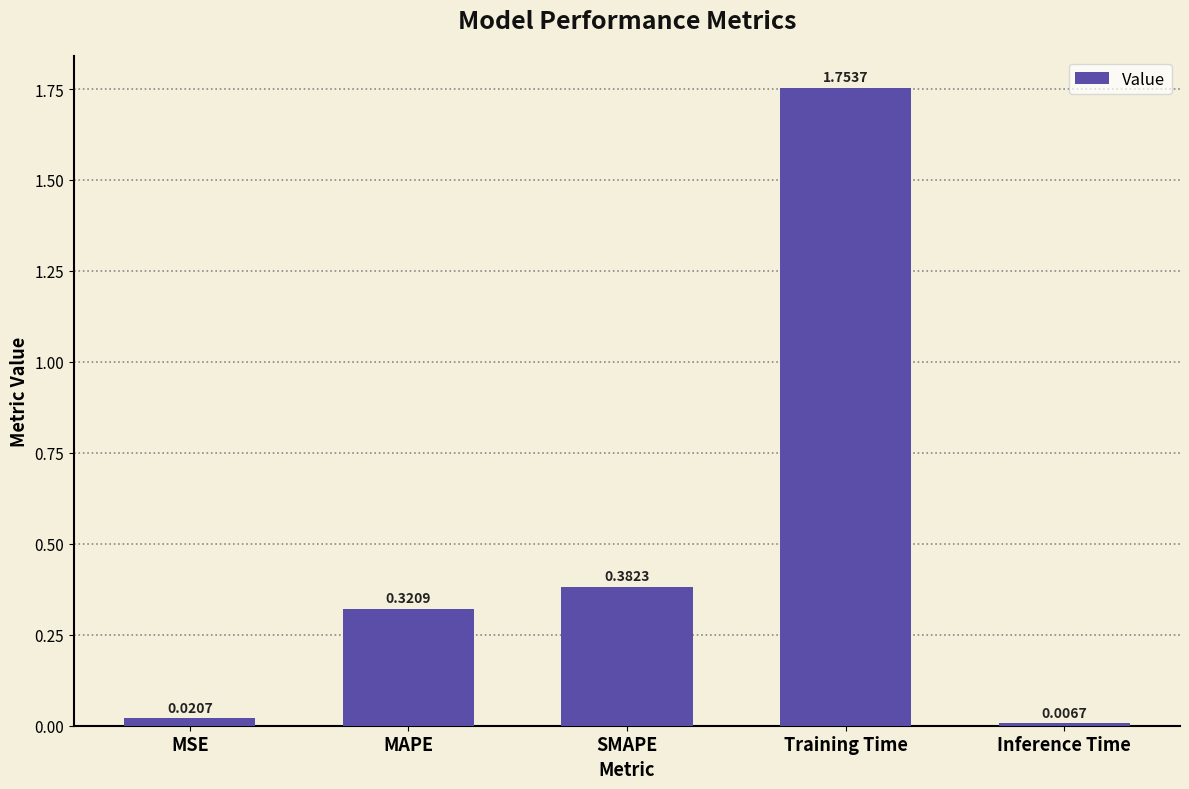

Between SMAPE and MSE, which is larger?

SMAPE